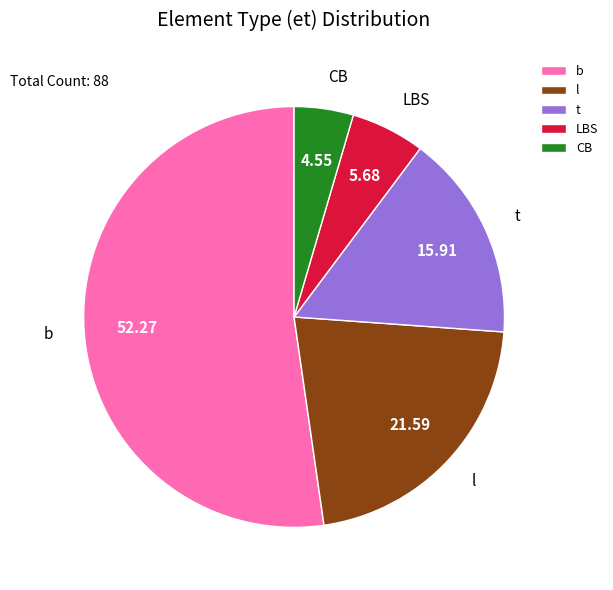

Rank the categories by value from lowest to highest.

CB, LBS, t, l, b